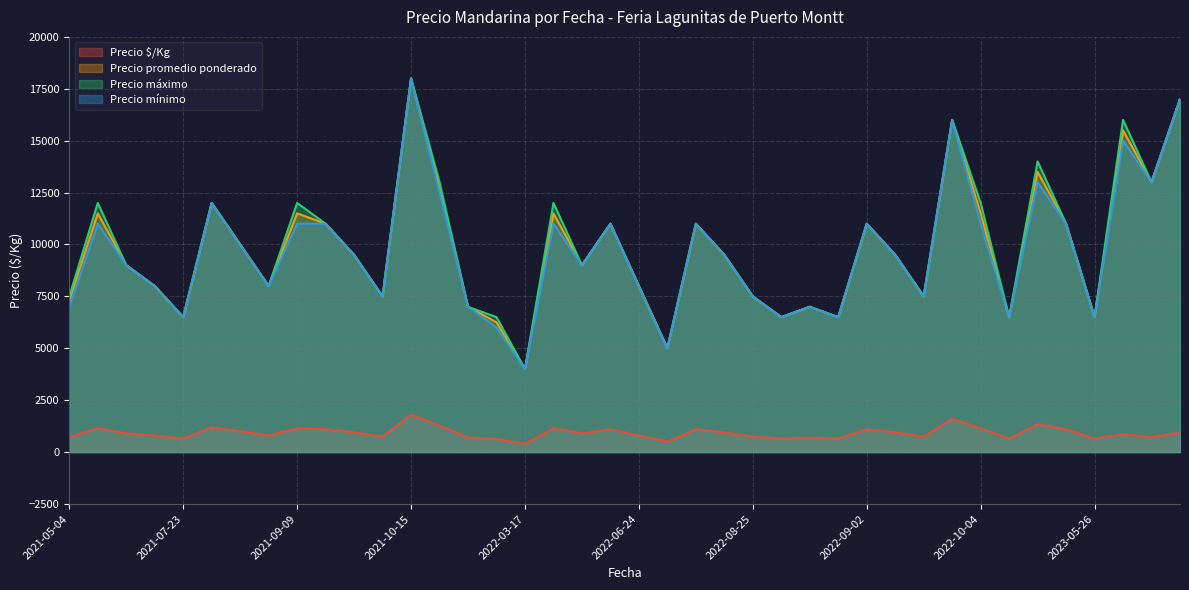

Does the chart have visible grid lines?

Yes